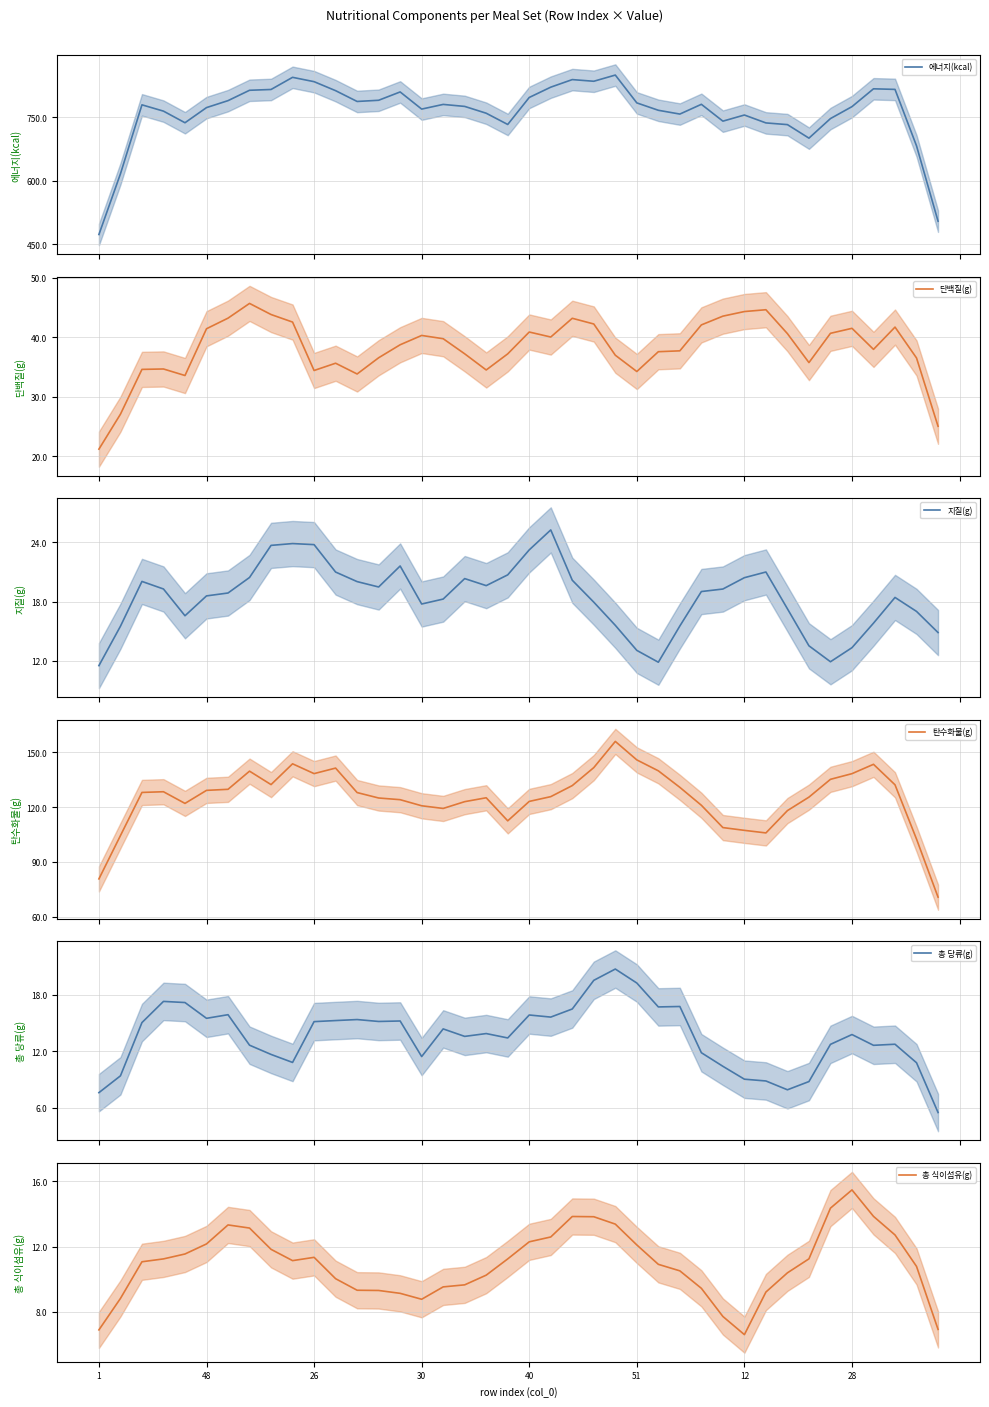

What is the greatest value displayed?

850.0